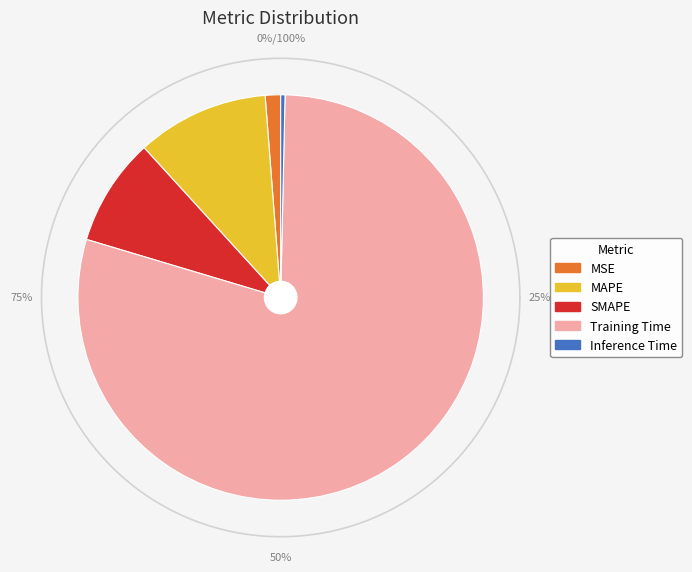

Is it true that Training Time is 79% of the pie?

True